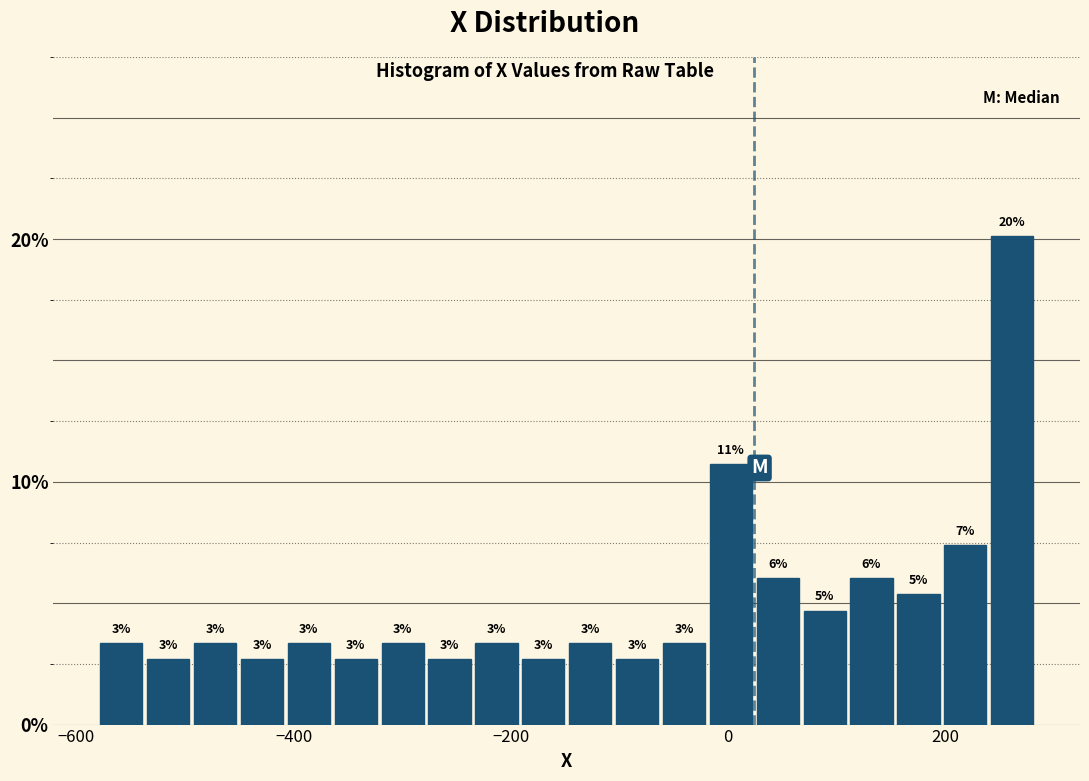

Read against the x-axis, roughly where is the centre of the tallest bar?

260